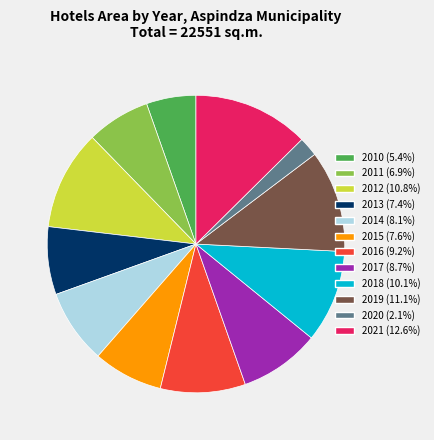

How many segments does this pie chart have?

12